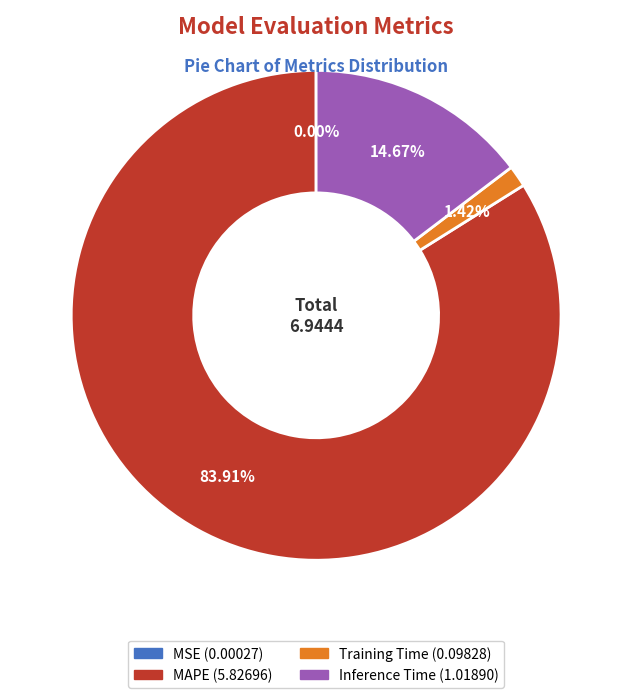

Is there any slice that represents more than half of the pie?

Yes